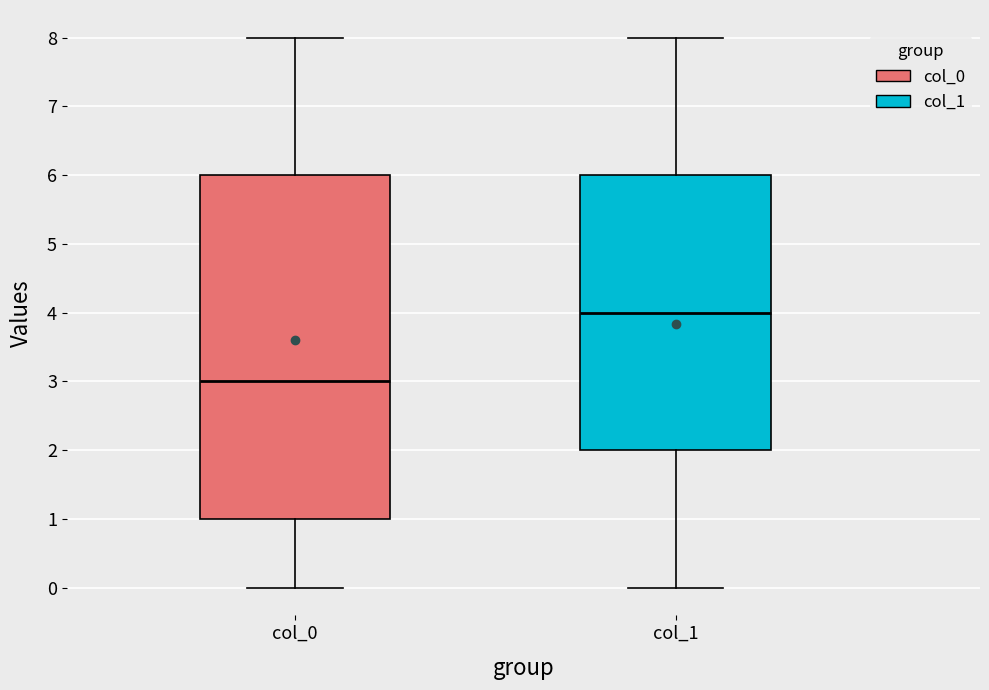

Reading left to right, read every box against the y-axis: the position of its median line, the range the box covers, and the ends of its whiskers. The values are not printed on the chart, so give them approximately, as read against the axis.

col_0: median 3, box 1 to 6, whiskers 0 to 8
col_1: median 4, box 2 to 6, whiskers 0 to 8